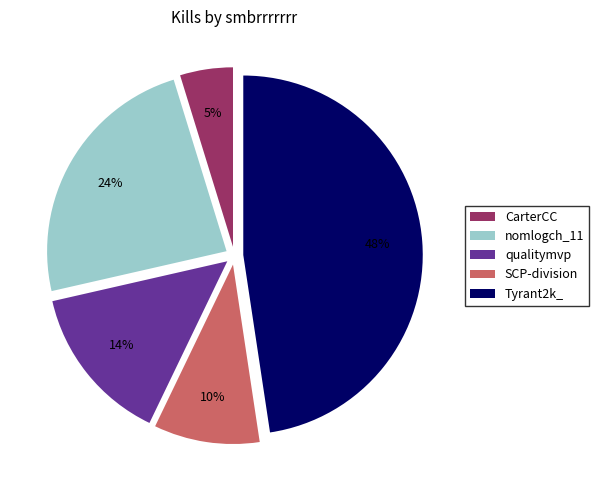

Combined, do qualitymvp and Tyrant2k_ account for over 50%?

Yes